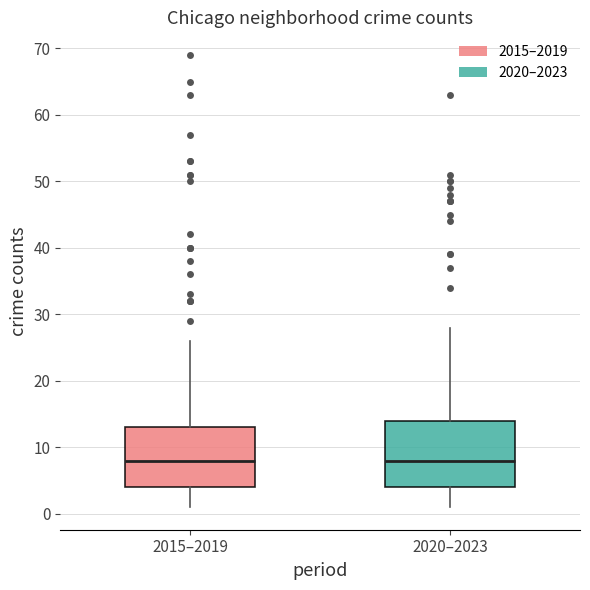

Reading left to right, read every box against the y-axis: the position of its median line, the range the box covers, and the ends of its whiskers. The values are not printed on the chart, so give them approximately, as read against the axis.

2015–2019: median 8, box 4 to 13, whiskers 1 to 26
2020–2023: median 8, box 4 to 14, whiskers 1 to 28